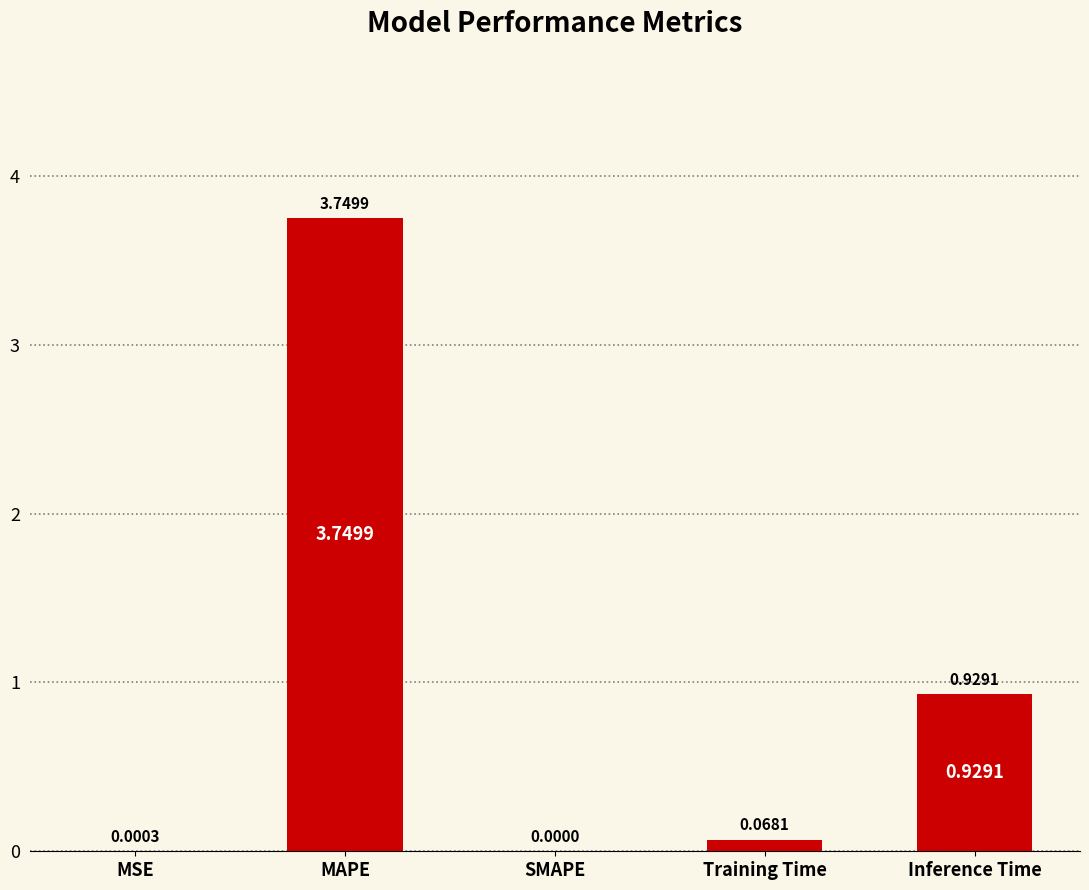

Which category has the highest value across all series?

MAPE